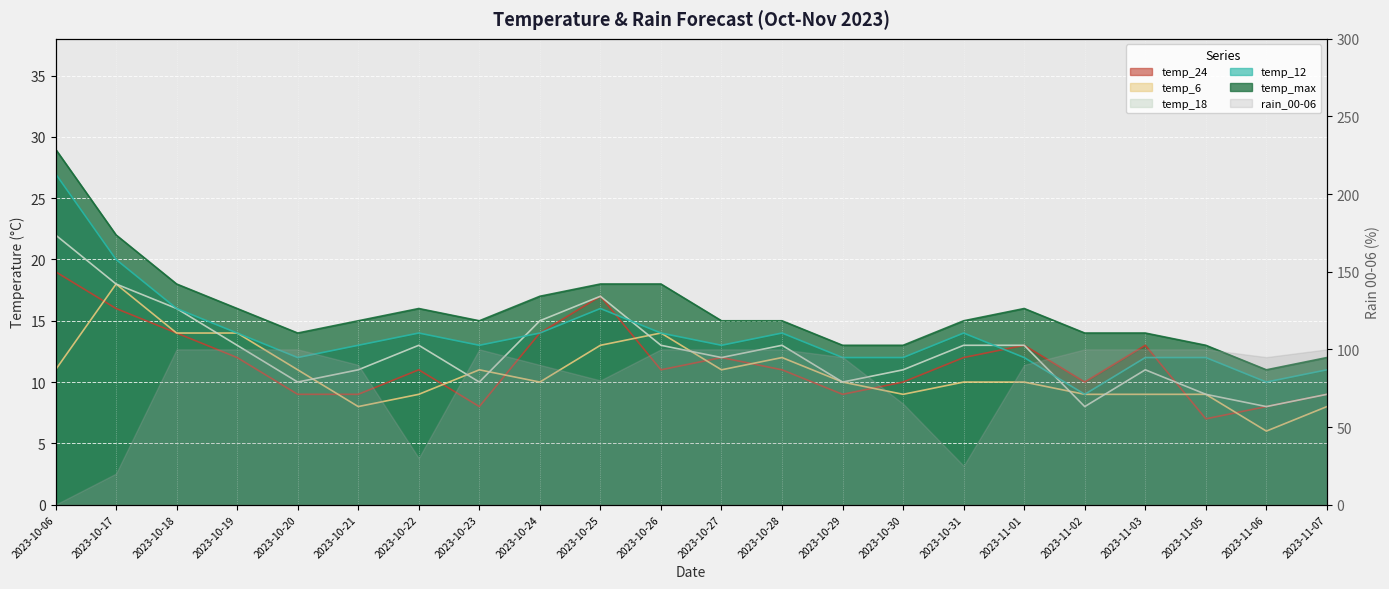

Rank the series by their maximum value, from highest to lowest.

temp_max, temp_12, temp_18, temp_24, temp_6